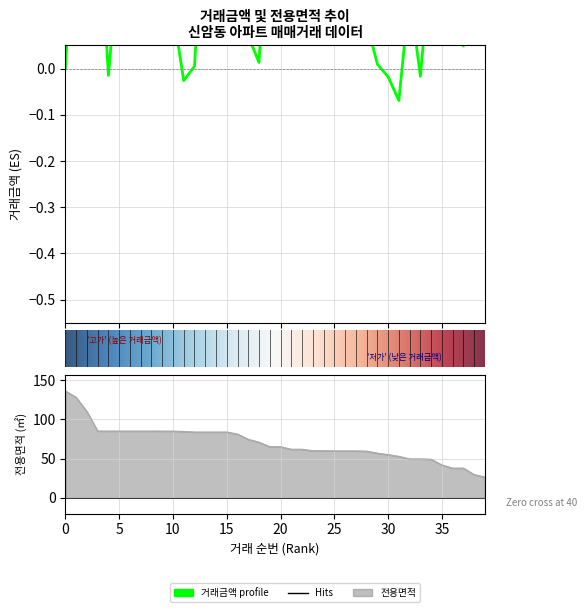

How many data points does each series have?

40